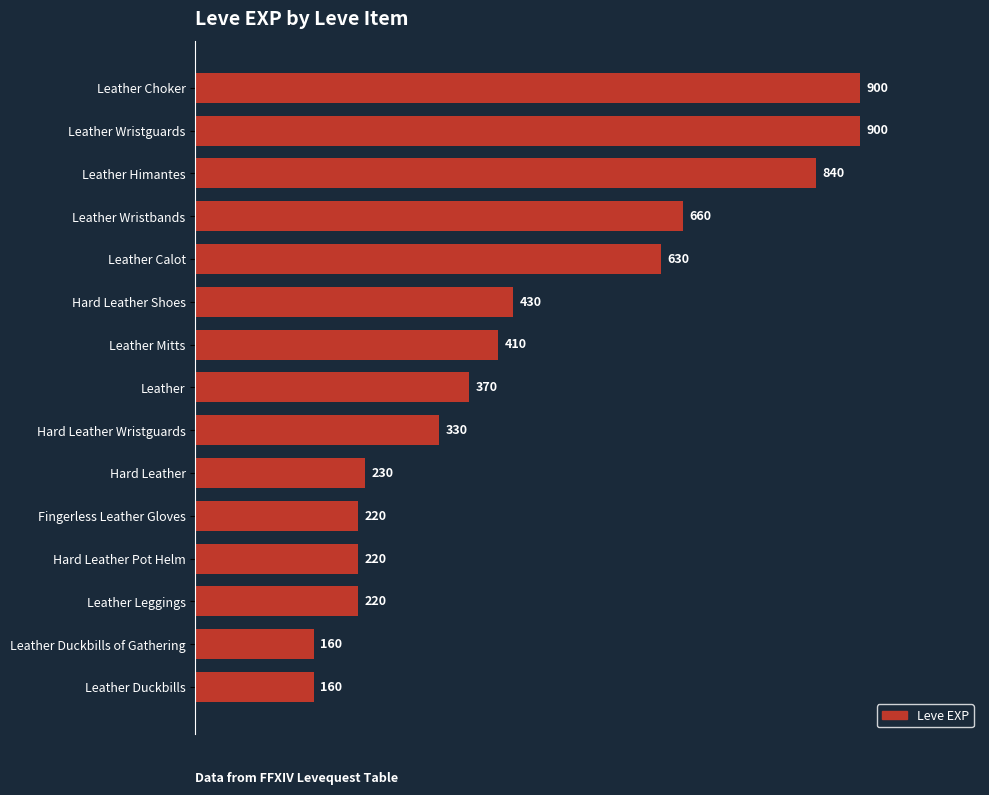

Reading top to bottom, list all the values displayed in this chart.

Leather Choker=900	Leather Wristguards=900	Leather Himantes=840	Leather Wristbands=660	Leather Calot=630	Hard Leather Shoes=430	Leather Mitts=410	Leather=370	Hard Leather Wristguards=330	Hard Leather=230	Fingerless Leather Gloves=220	Hard Leather Pot Helm=220	Leather Leggings=220	Leather Duckbills of Gathering=160	Leather Duckbills=160